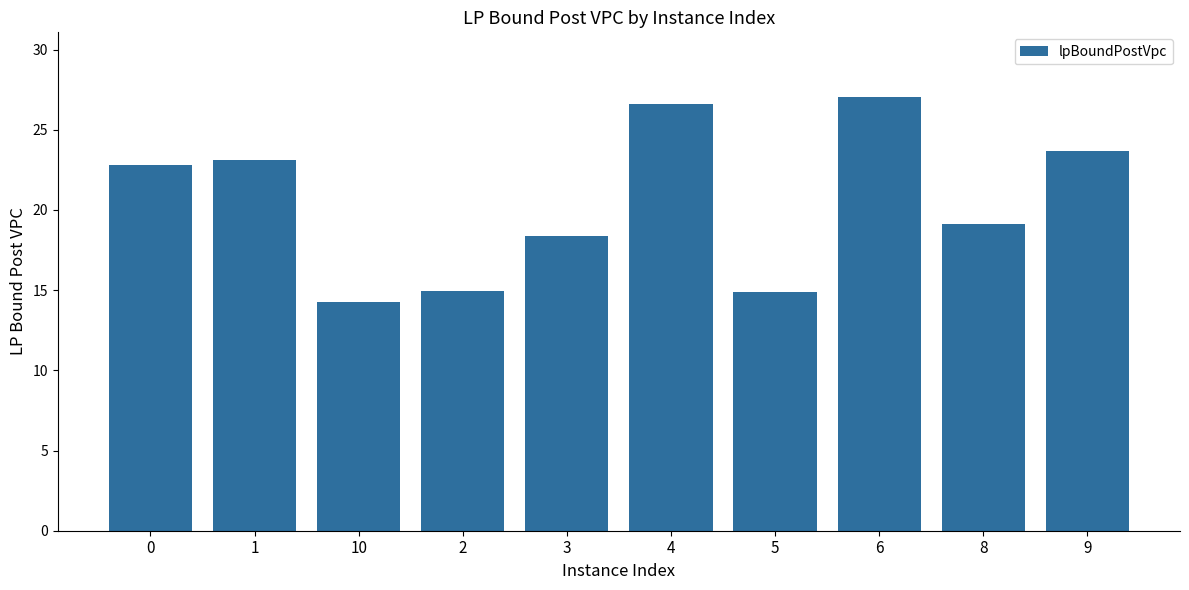

Is it true that the value at 4 is 26.6?

True